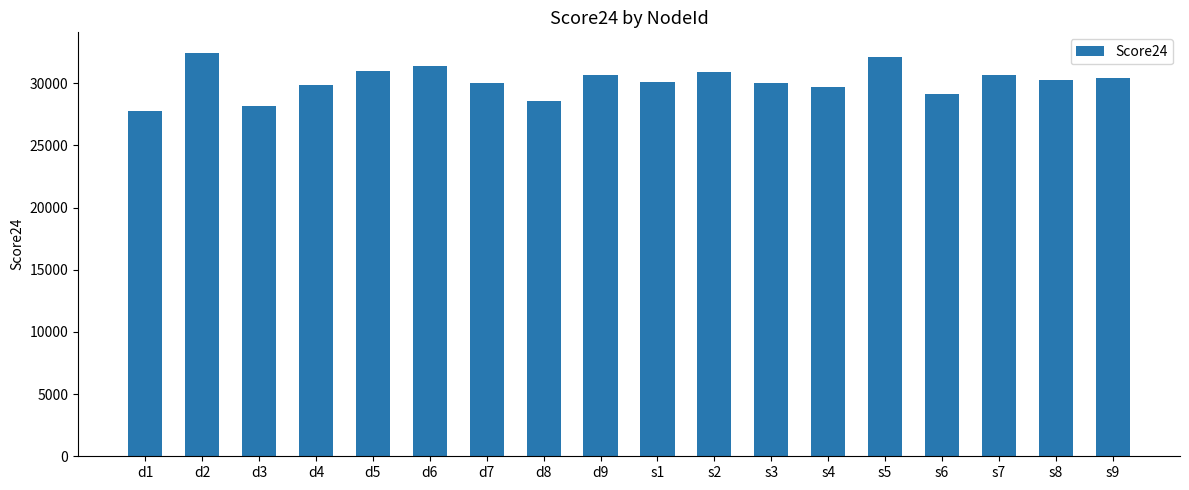

True or false: the data shows 15861.1 at s8.

False